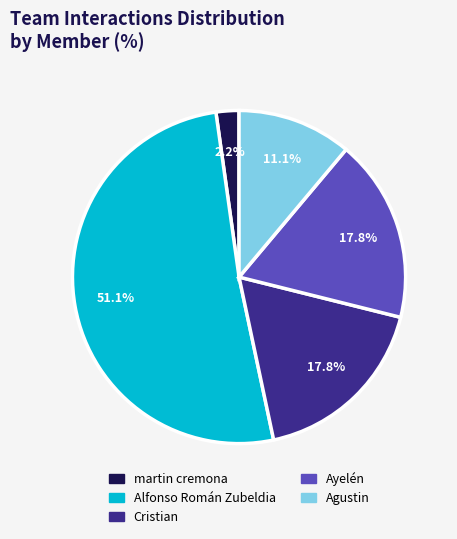

What percentage is the Agustin slice, to the nearest percent?

11%